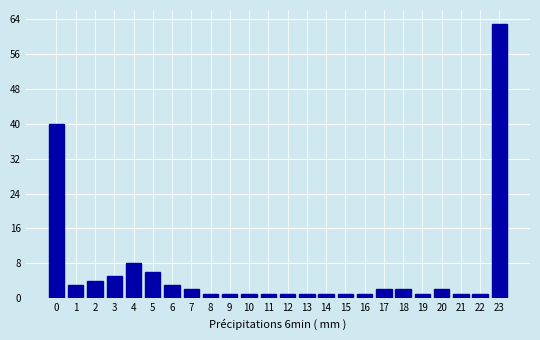

How tall is the bar that spans 1.5 to 2.5 on the x-axis? The values are not printed on the chart, so give them approximately, as read against the axis.

4